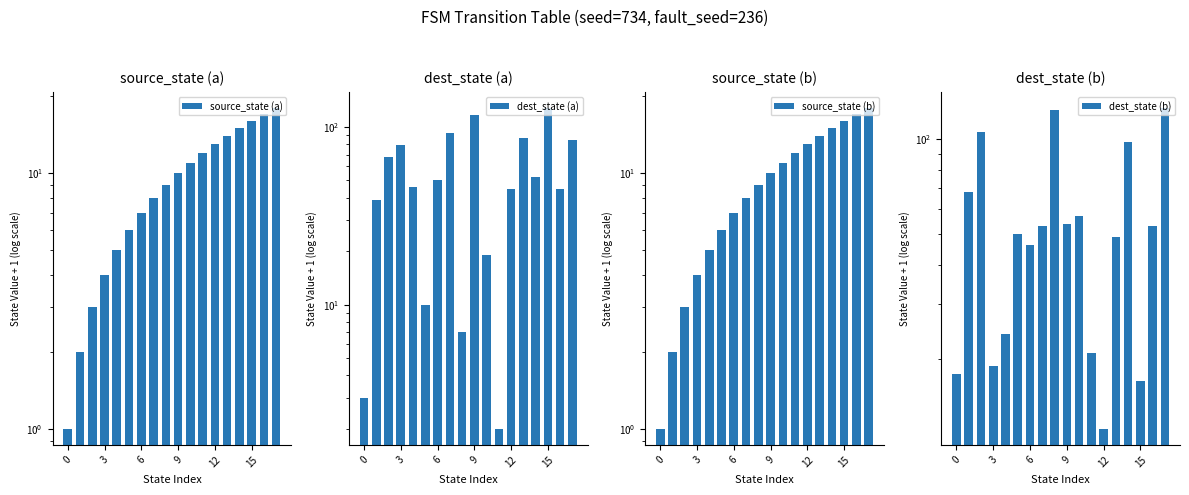

What is the value of the dest_state (a) bar at the 13th from the left?

46